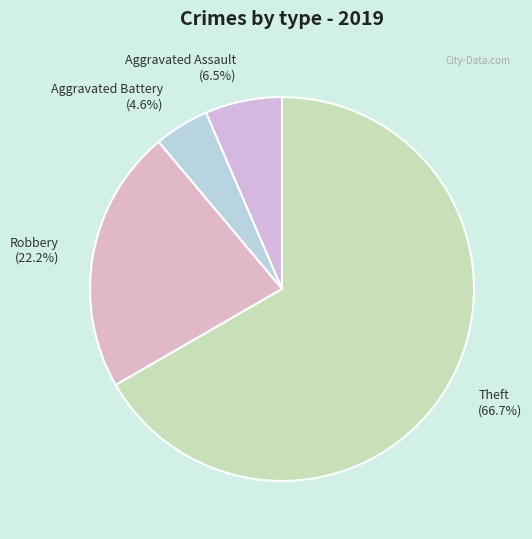

Does Theft represent more than half of the total?

Yes